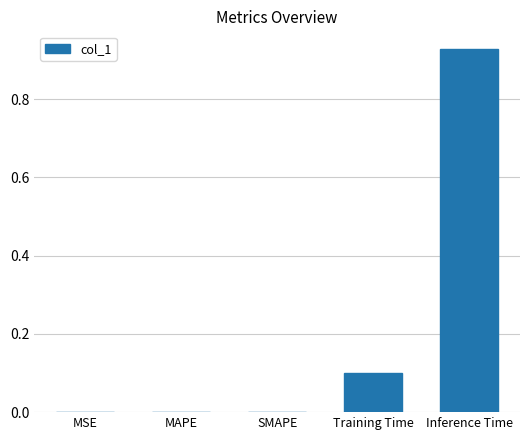

How many categories are shown in the chart?

5